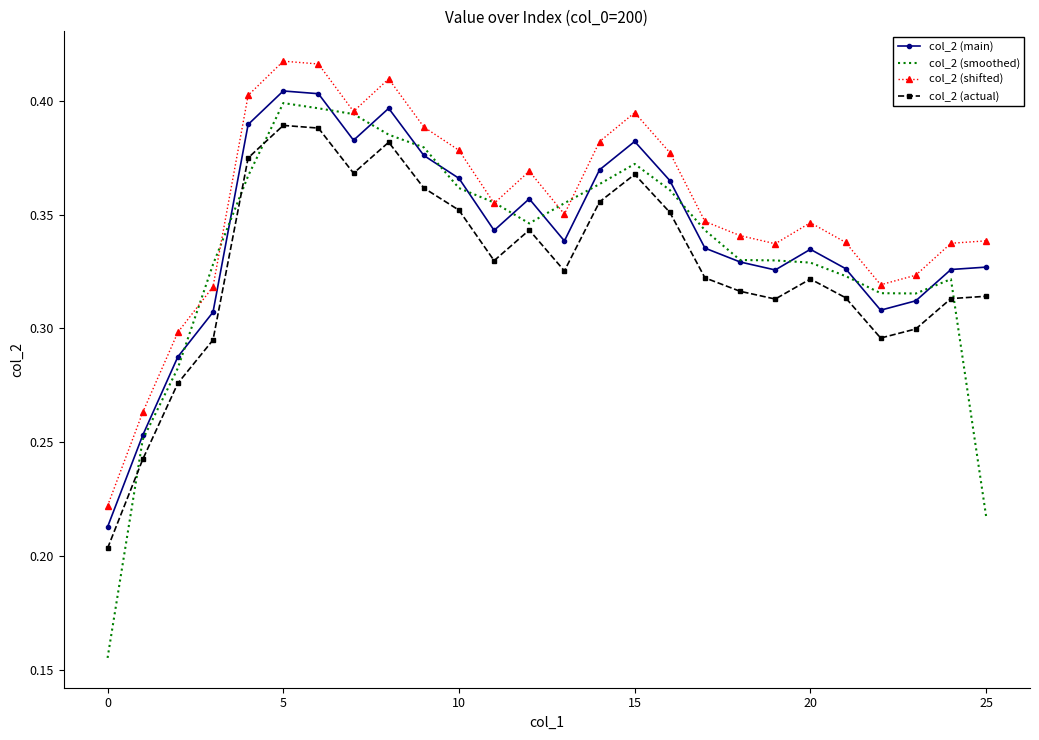

Which series has the widest spread of values?

col_2 (smoothed)